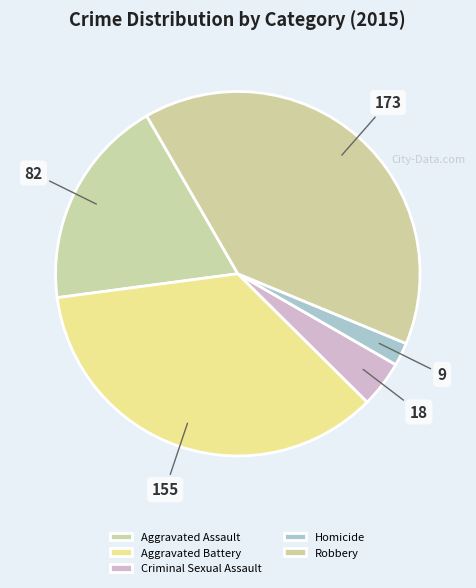

True or false: Robbery accounts for 29% of the total.

False